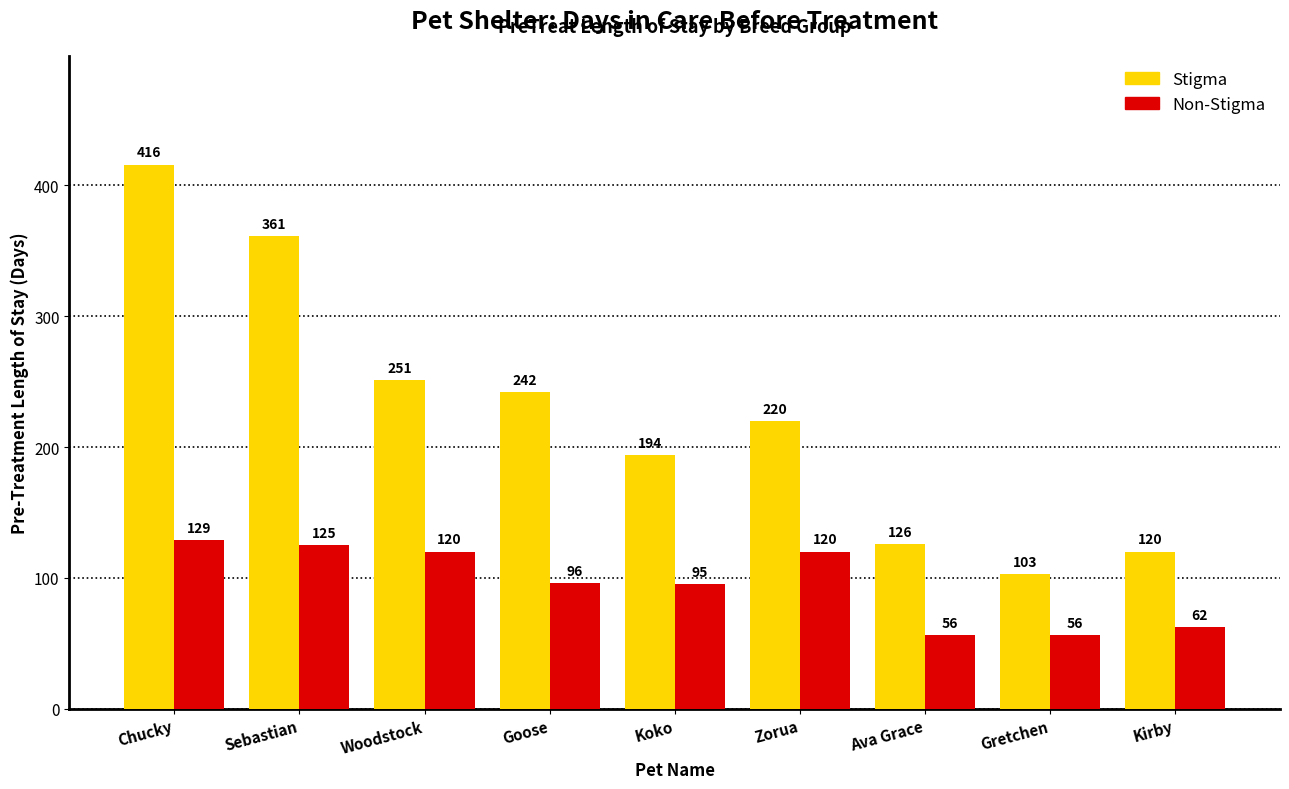

How many bars are there in total?

18